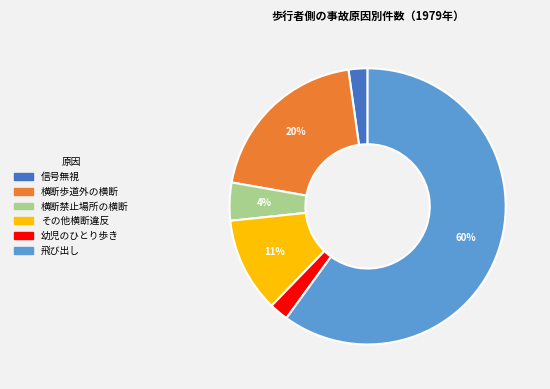

To the nearest percent, what is the average slice percentage?

17%